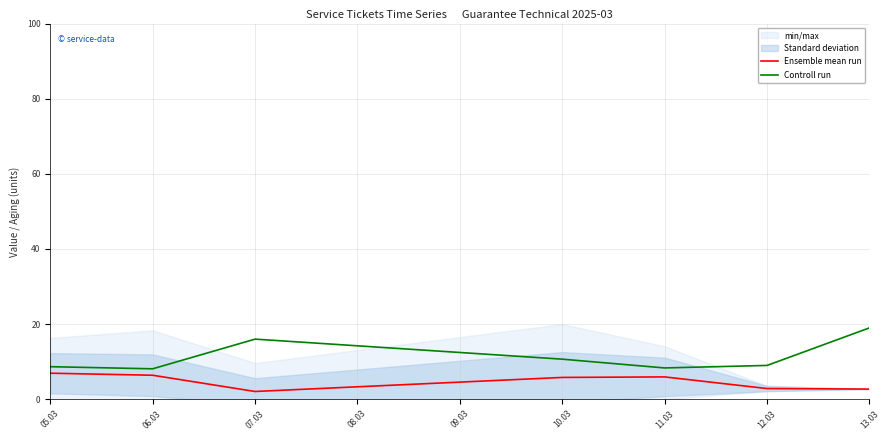

The value of Ensemble mean run at 06.03 is 6.4. True or false?

True